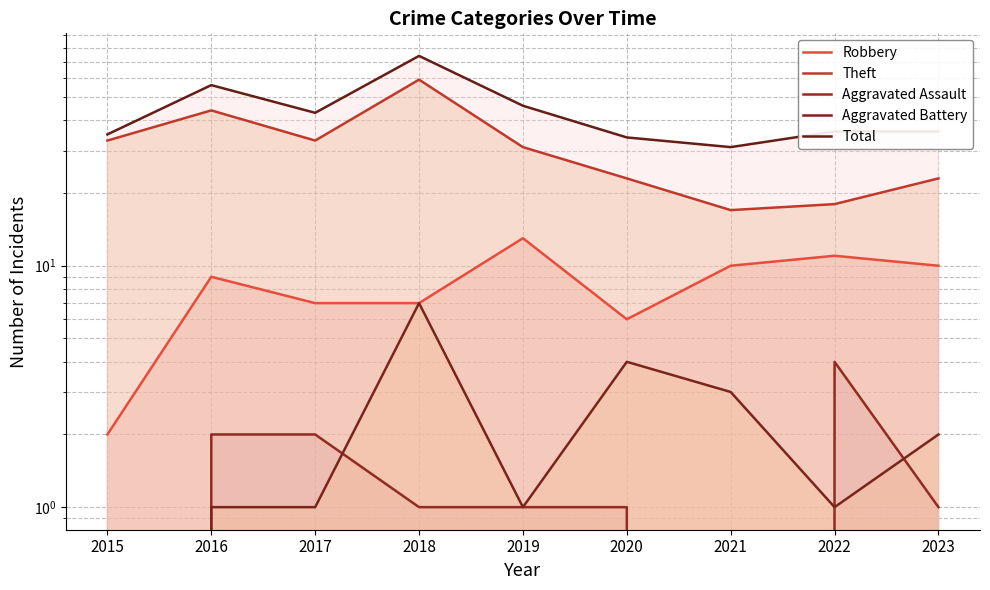

What is the sum of the Robbery values at 2023 and 2017?

17